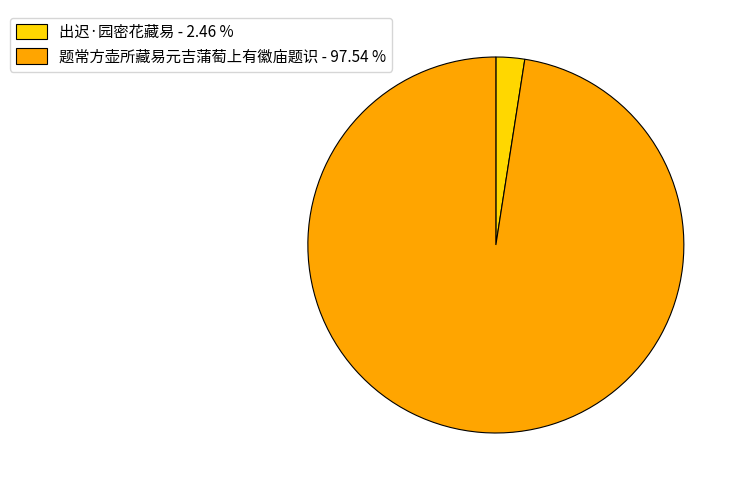

Between 出迟·园密花藏易 - 2.46 % and 题常方壶所藏易元吉蒲萄上有徽庙题识 - 97.54 %, which is larger?

题常方壶所藏易元吉蒲萄上有徽庙题识 - 97.54 %